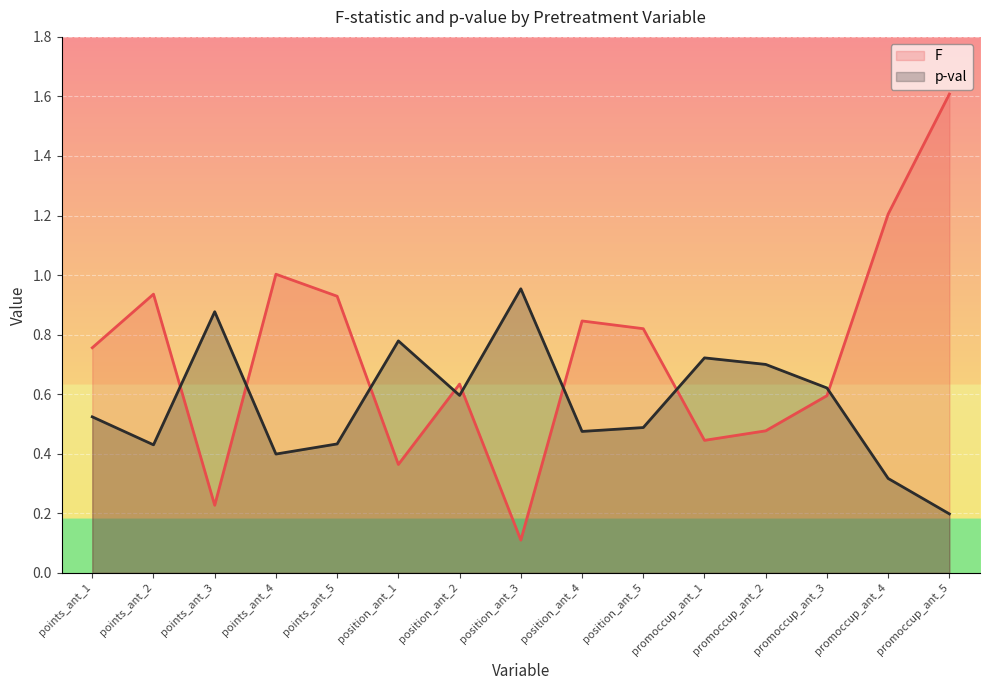

What is the difference between the maximum and second lowest values in the p-val series?

0.6